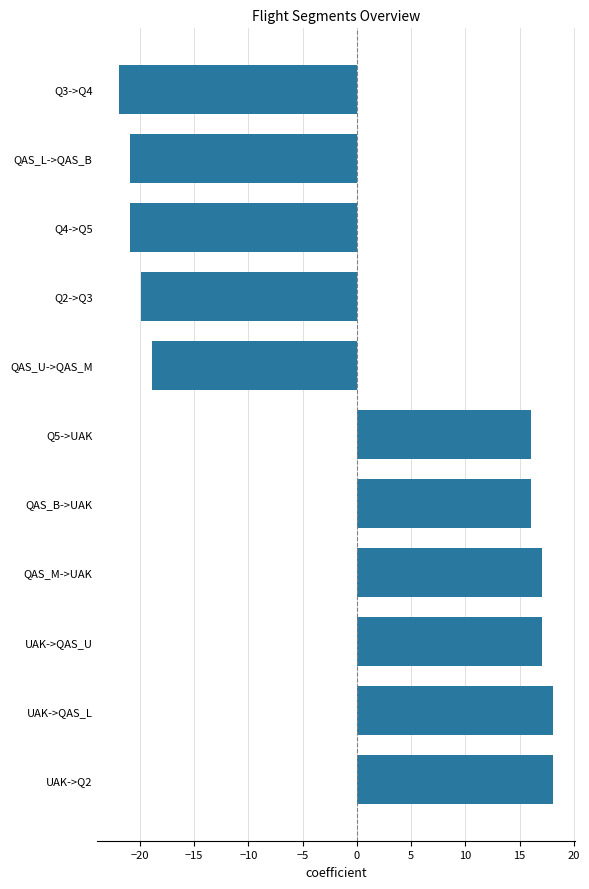

What is the difference between the values at UAK->QAS_U and Q5->UAK?

1.0